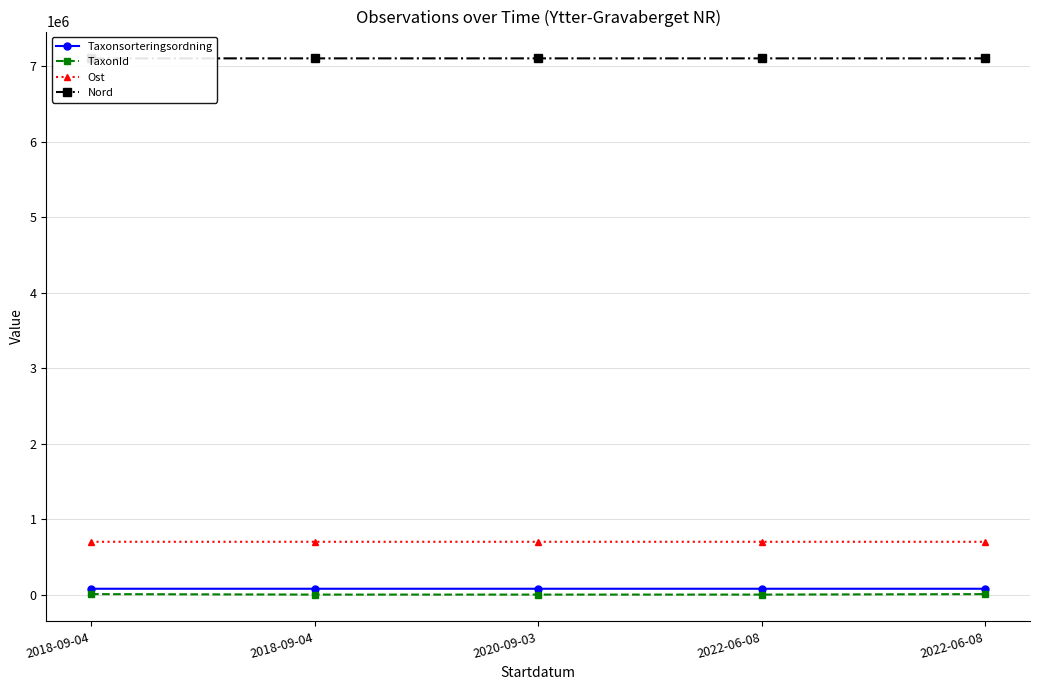

True or false: Ost and TaxonId cross at least once.

False